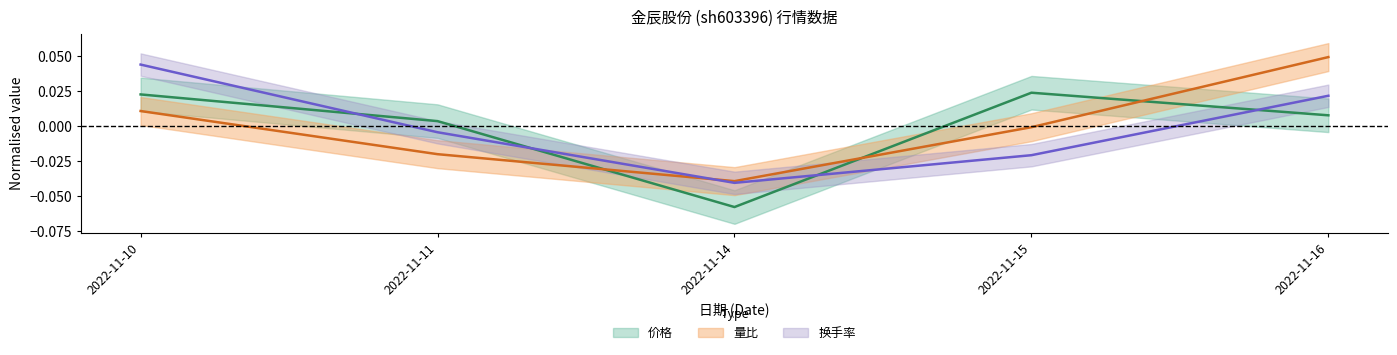

Does the chart display data point markers on the line(s)?

No